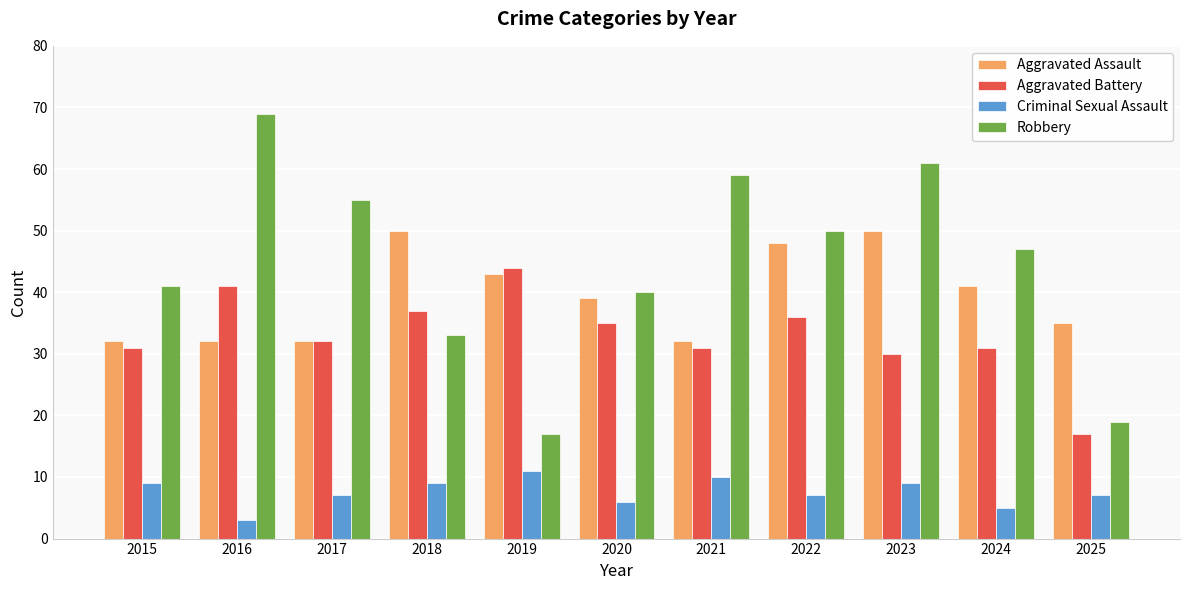

At 2020, list the series in order from smallest to largest.

Criminal Sexual Assault, Aggravated Battery, Aggravated Assault, Robbery